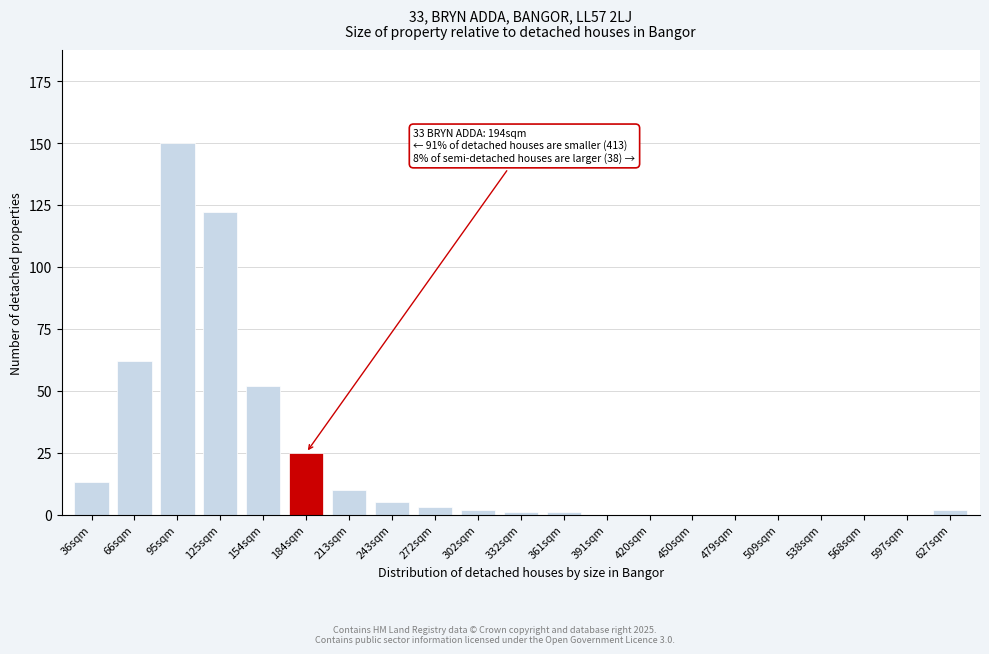

Reading left to right, what are all the values shown in this chart?

36sqm=13	66sqm=62	95sqm=150	125sqm=122	154sqm=52	184sqm=25	213sqm=10	243sqm=5	272sqm=3	302sqm=2	332sqm=1	361sqm=1	391sqm=0	420sqm=0	450sqm=0	479sqm=0	509sqm=0	538sqm=0	568sqm=0	597sqm=0	627sqm=2